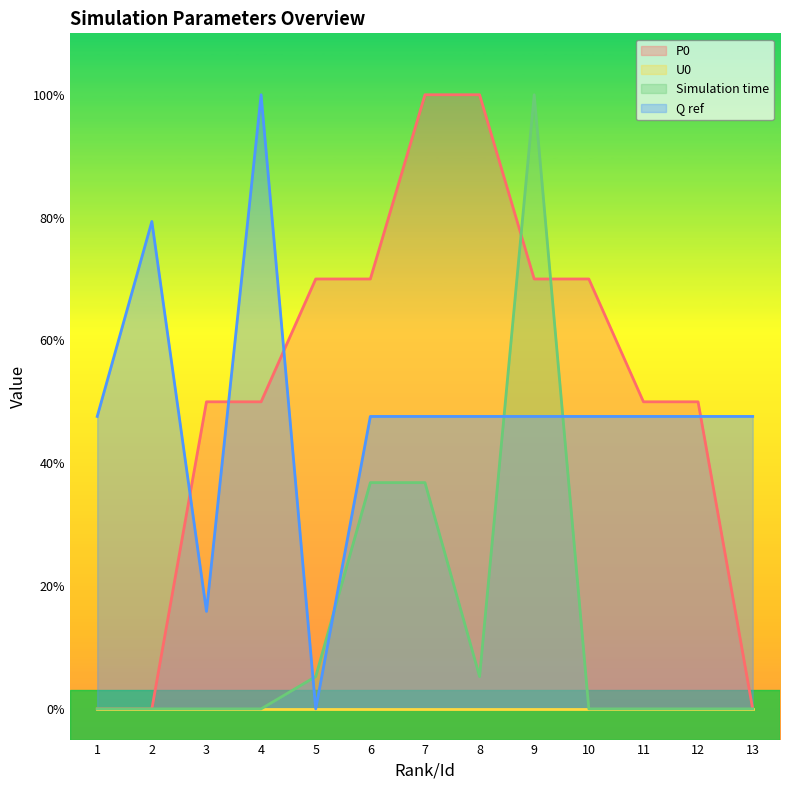

Does the chart display data point markers on the line(s)?

No